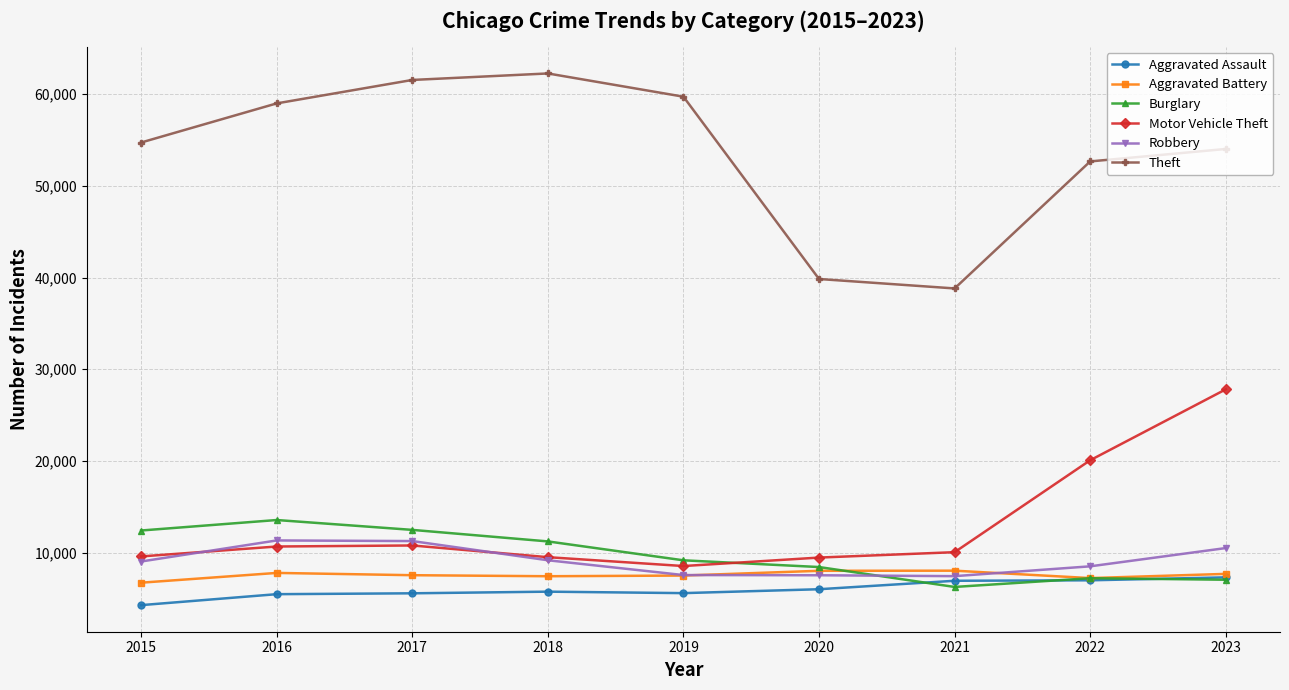

How many lines are shown in the chart?

6